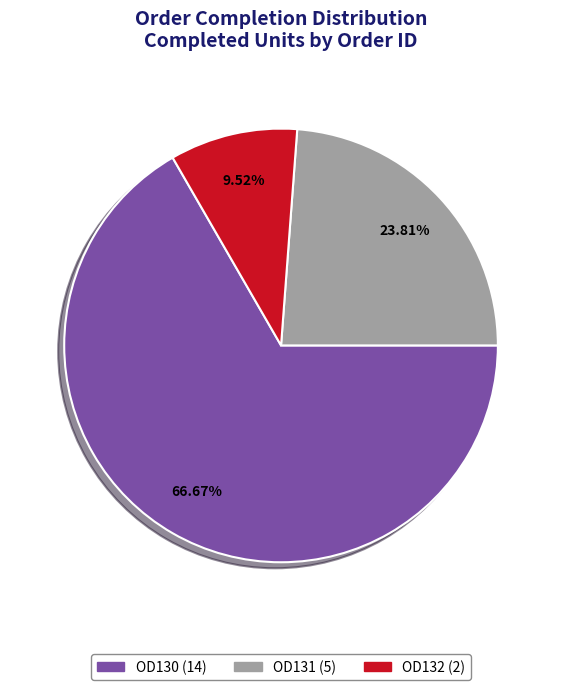

How much of the chart is everything except OD131?

76.2%